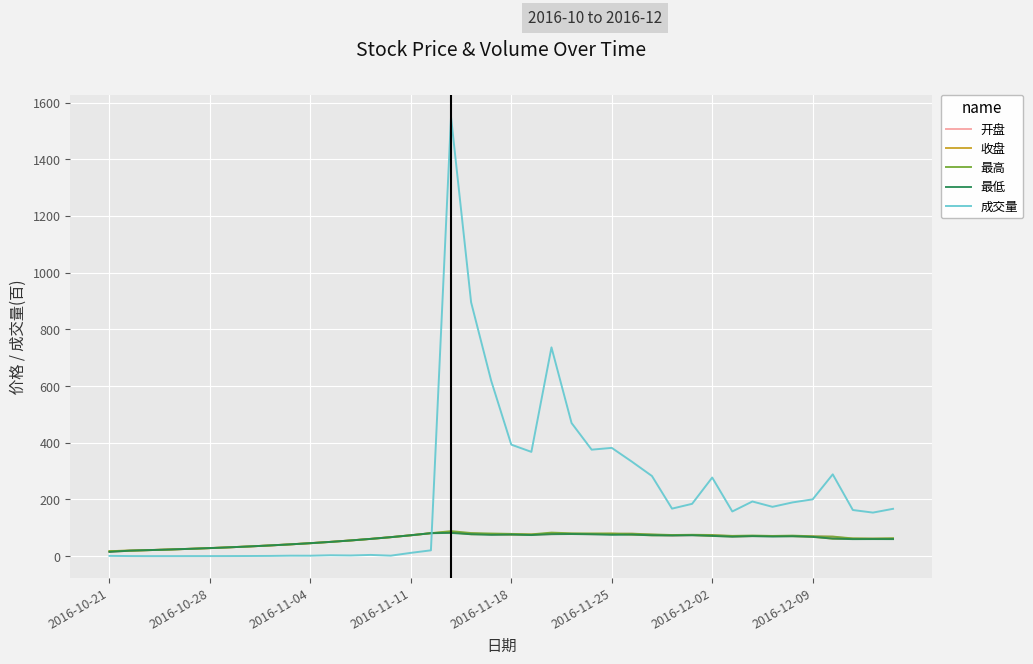

Which series has the largest total across all categories?

成交量